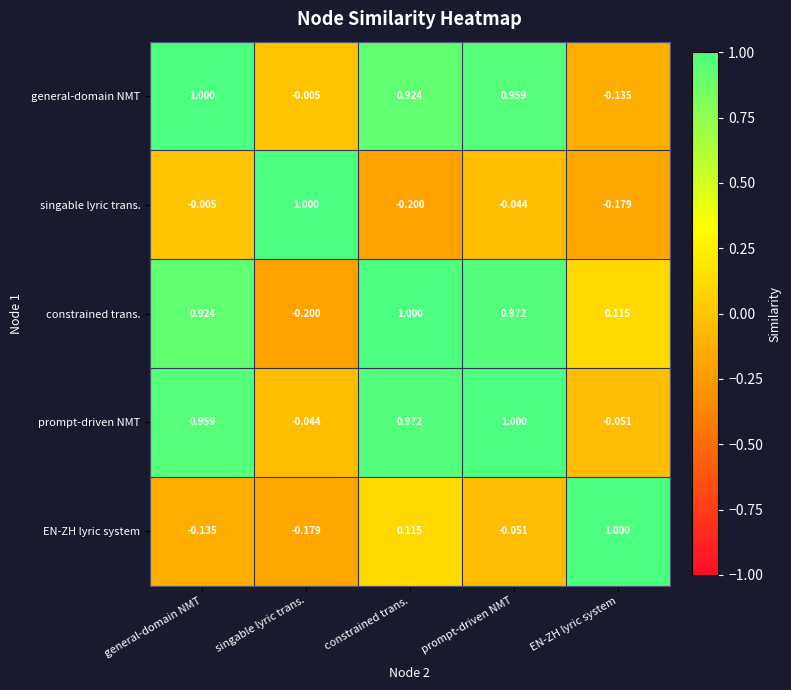

Rank the series at prompt-driven NMT from highest to lowest value.

prompt-driven NMT, constrained trans., general-domain NMT, singable lyric trans., EN-ZH lyric system